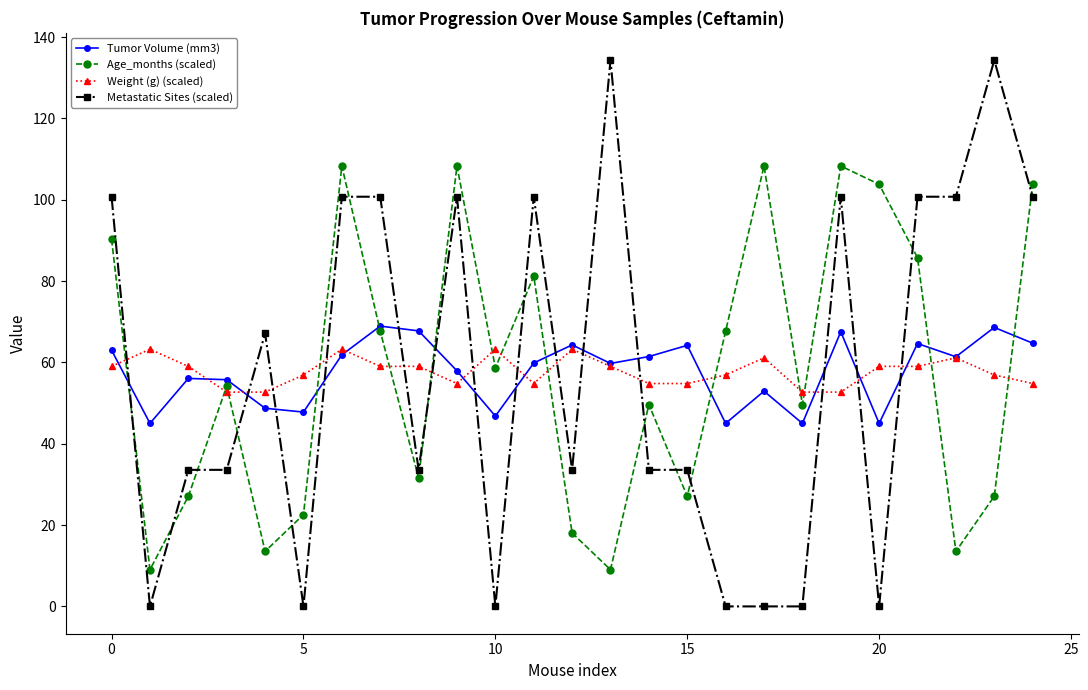

Which series has the largest range (max minus min)?

Metastatic Sites (scaled)